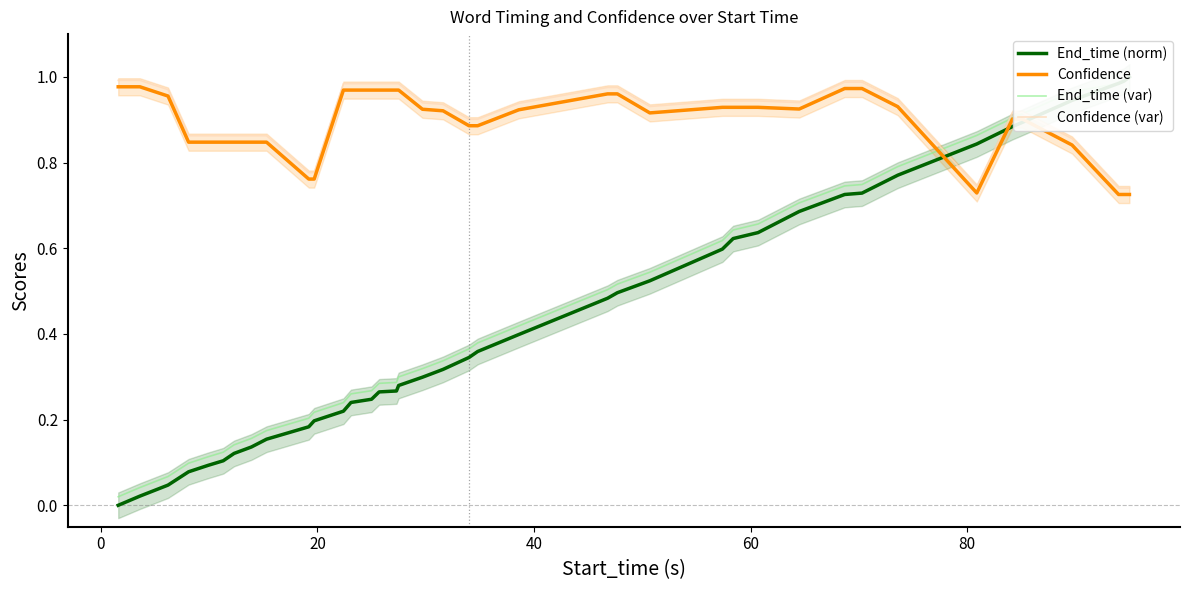

True or false: Confidence (var) and Confidence intersect in this chart.

False